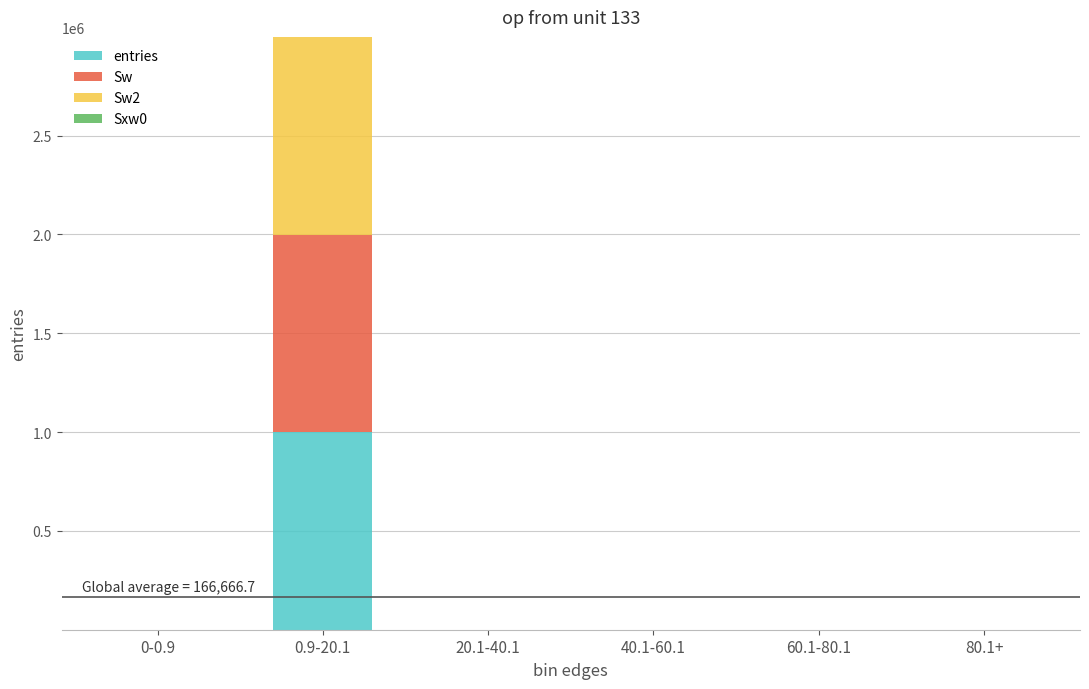

What is the sum of all entries values?

1000000